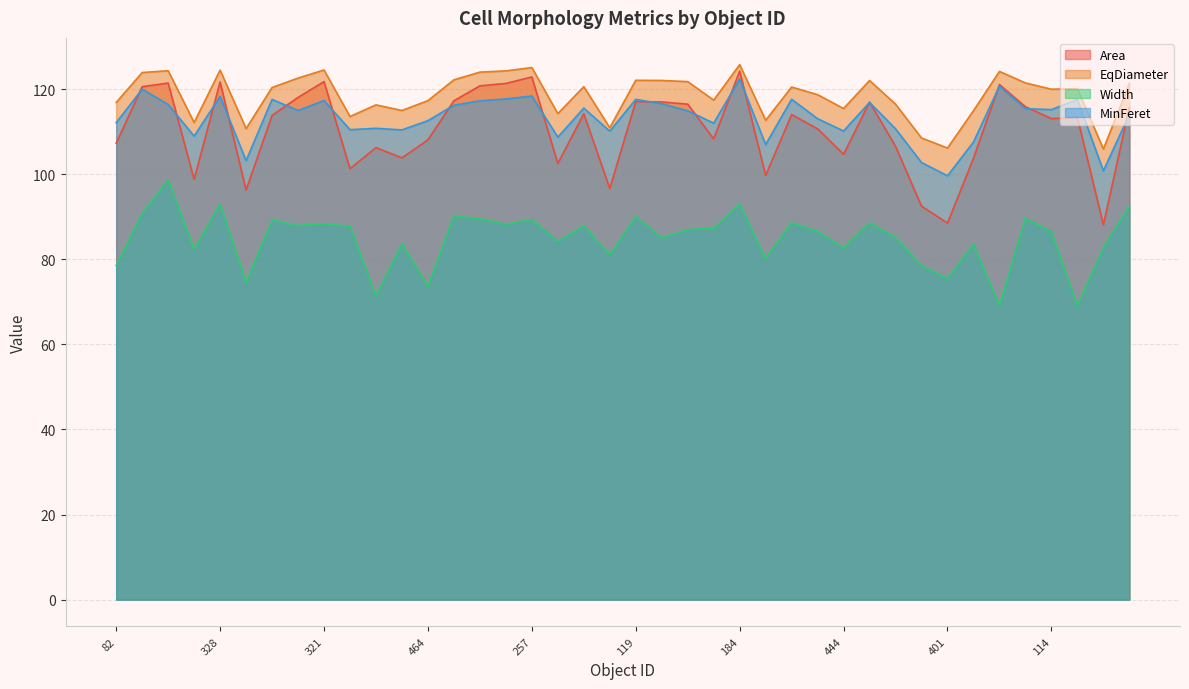

What is the label of the 37th point from the left?

114